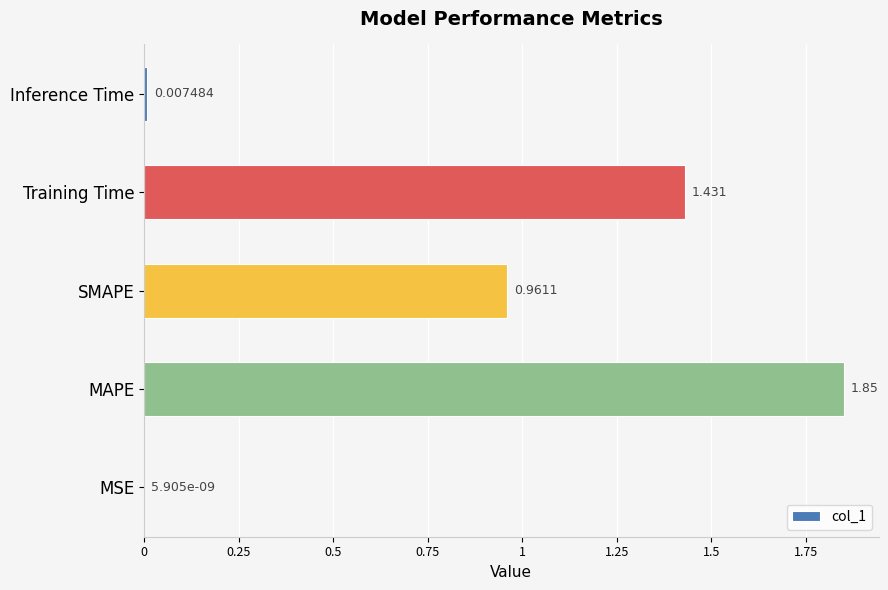

Between Training Time and MAPE, which is larger?

MAPE